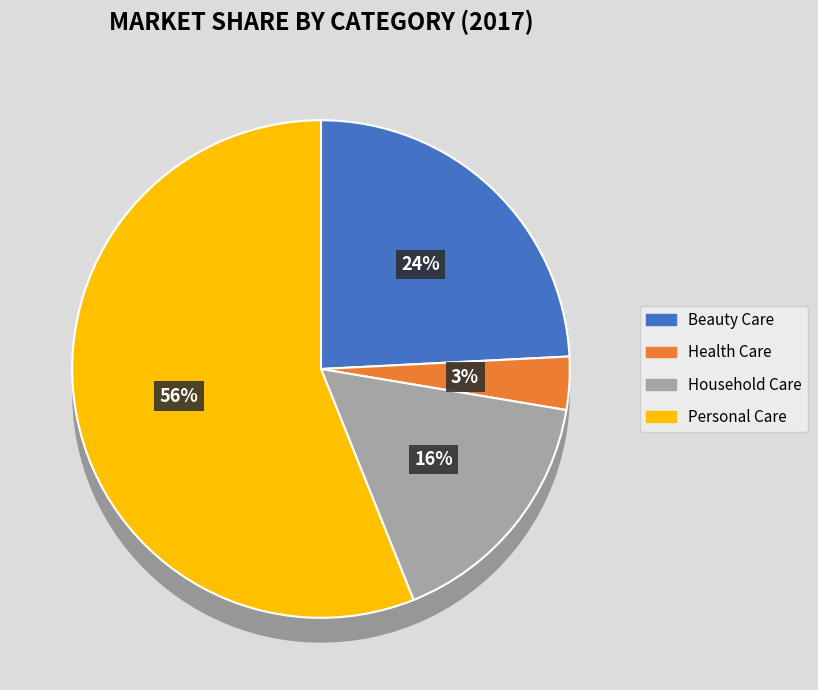

Which category accounts for the majority?

Personal Care